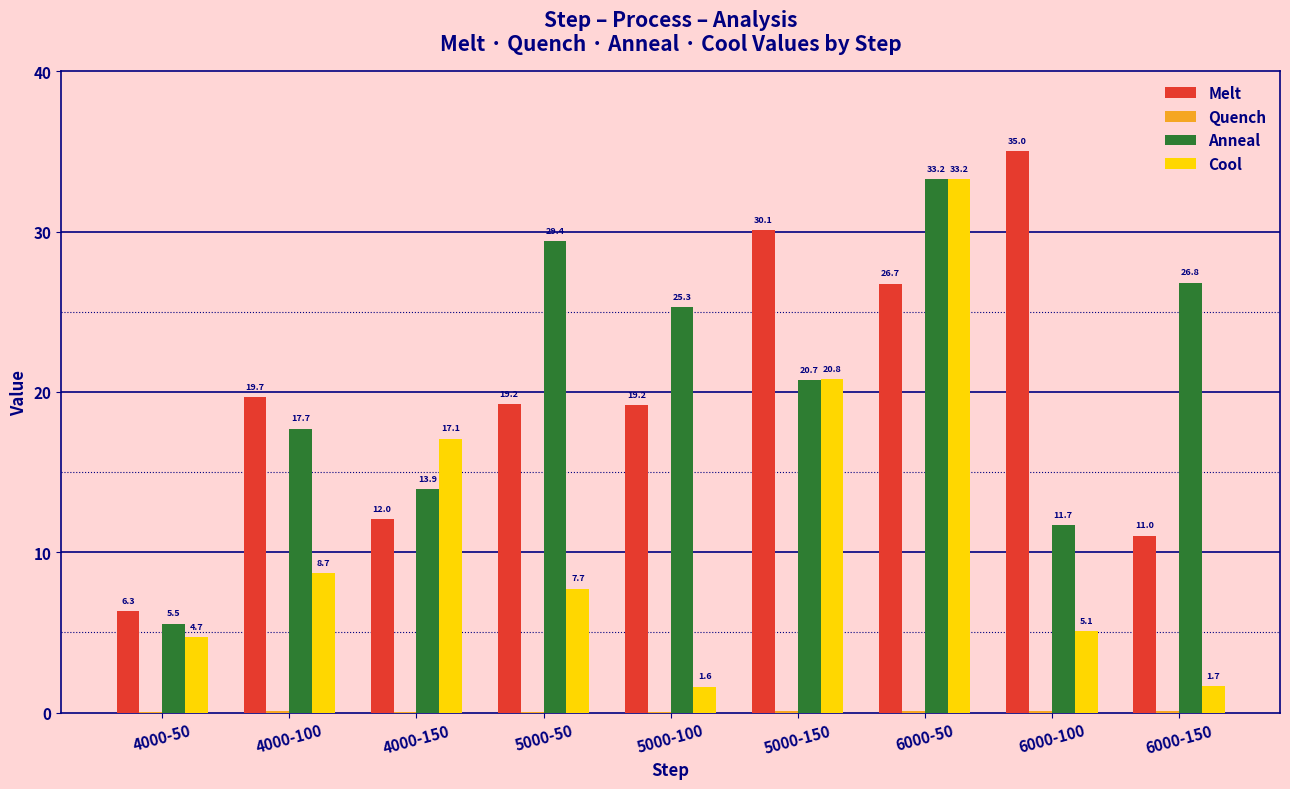

Count the number of data series in this chart.

4